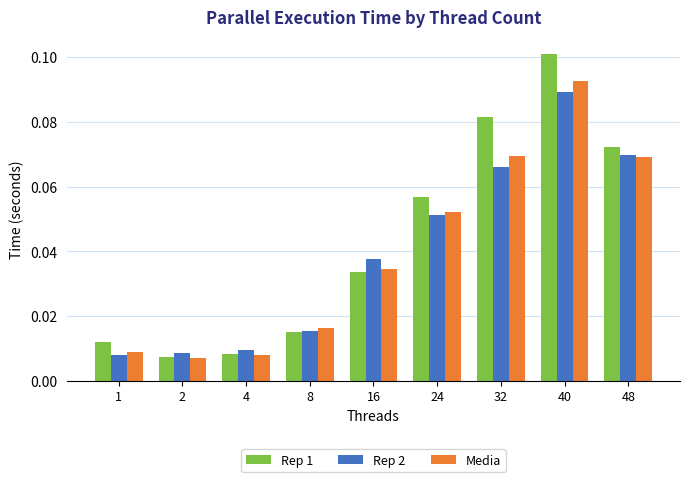

Between 4 and 16, which series saw the biggest shift?

Rep 2